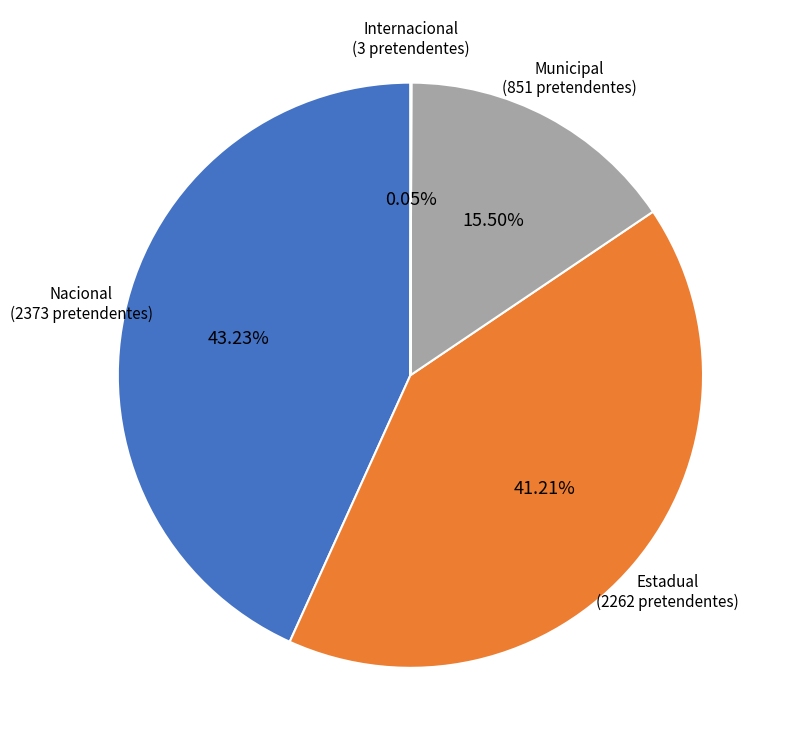

To the nearest percent, what is the average slice percentage?

25%